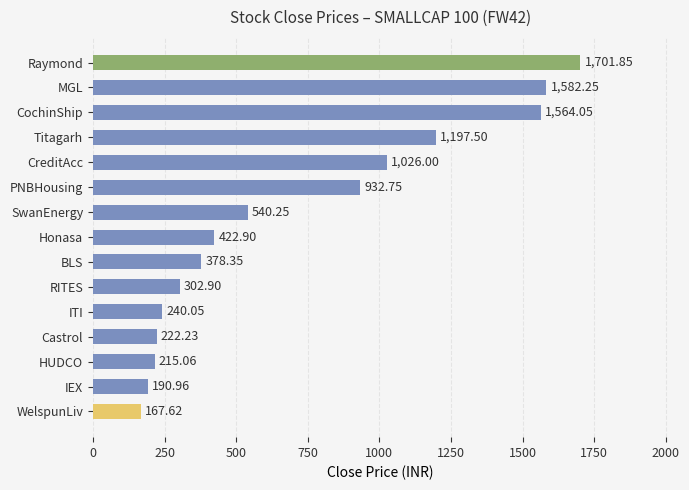

Where is the data nearest to the value 934?

PNBHousing